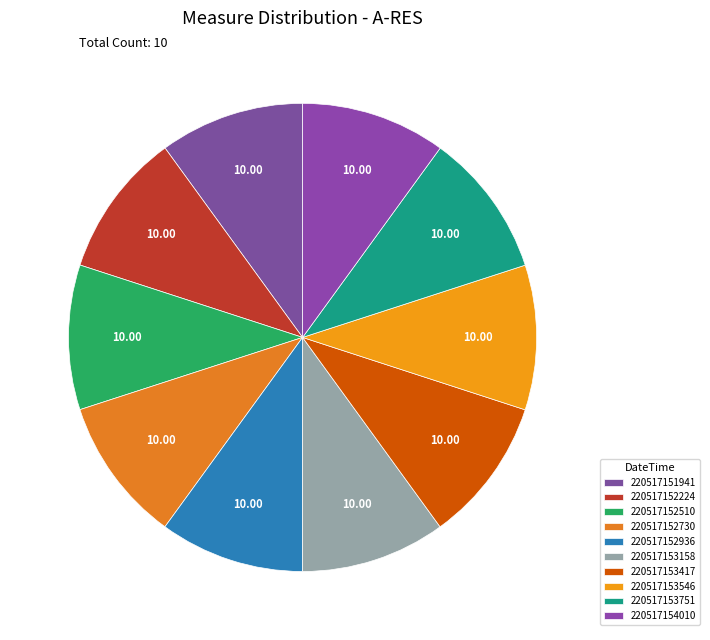

Which slice is the smallest?

220517152510